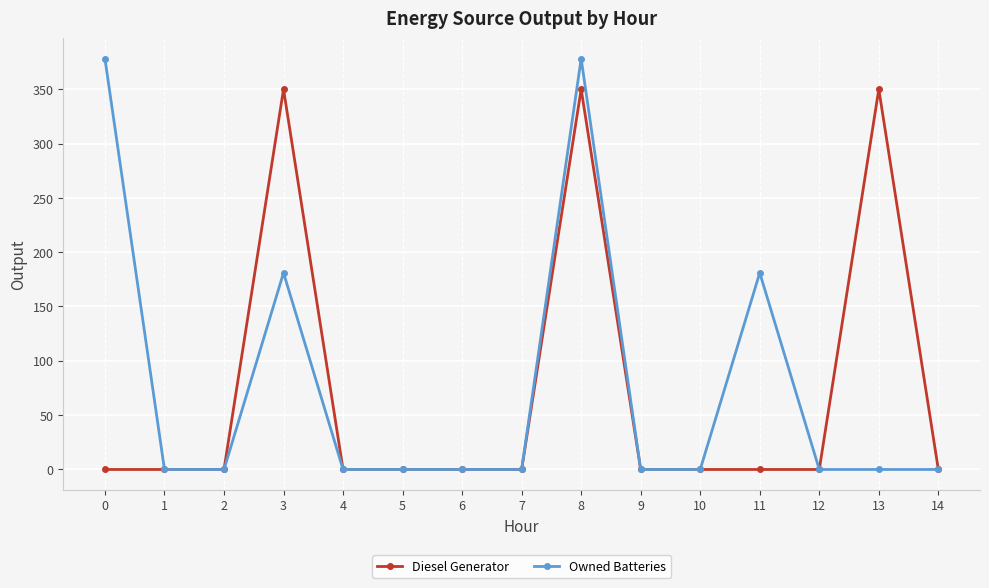

What is the value of the Owned Batteries point at the 9th from the left?

378